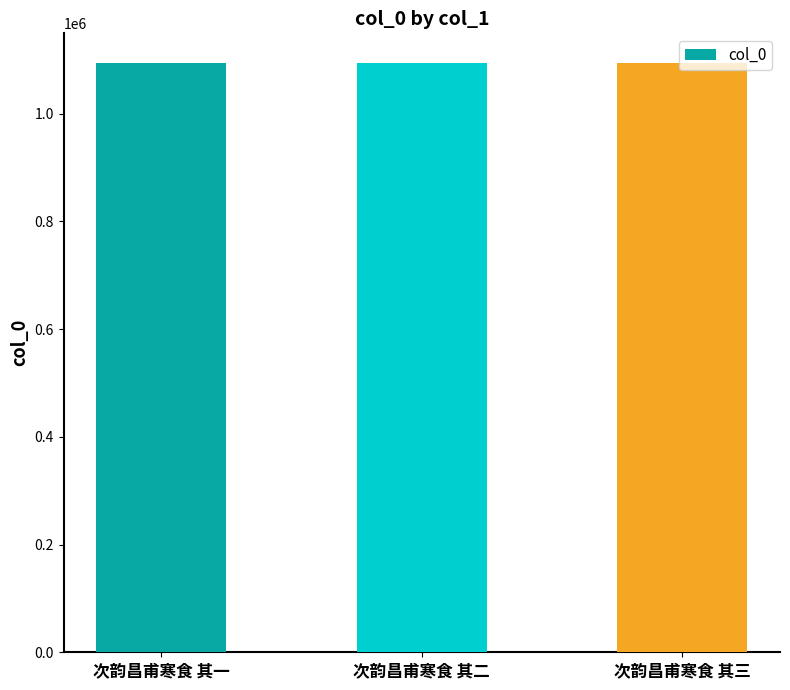

Count the values in the range 1094151 to 1094153.

3